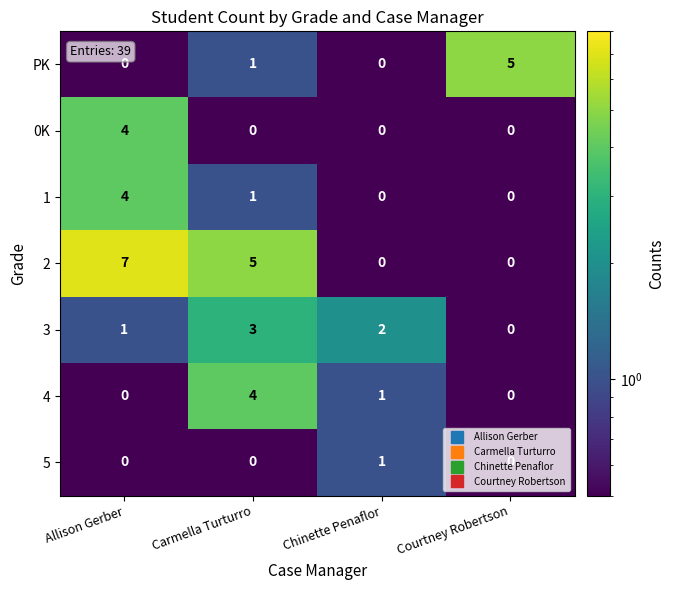

Count the 5 values in the range 0 to 1.

4